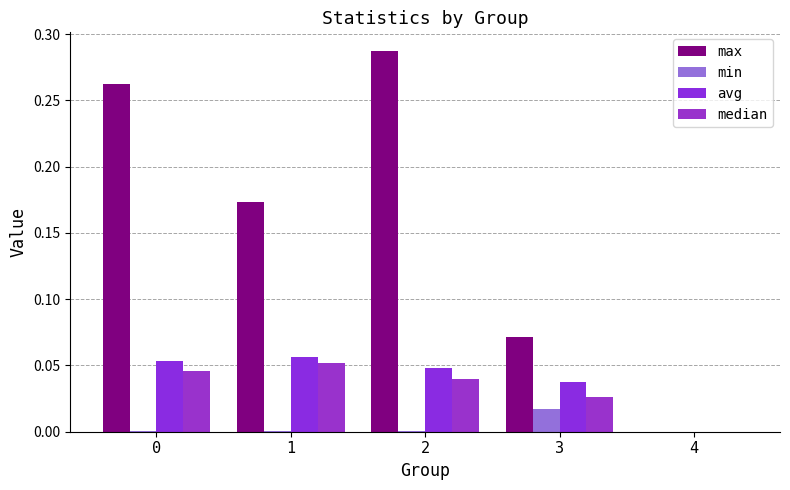

The value of max at 3 is 0.1. True or false?

True